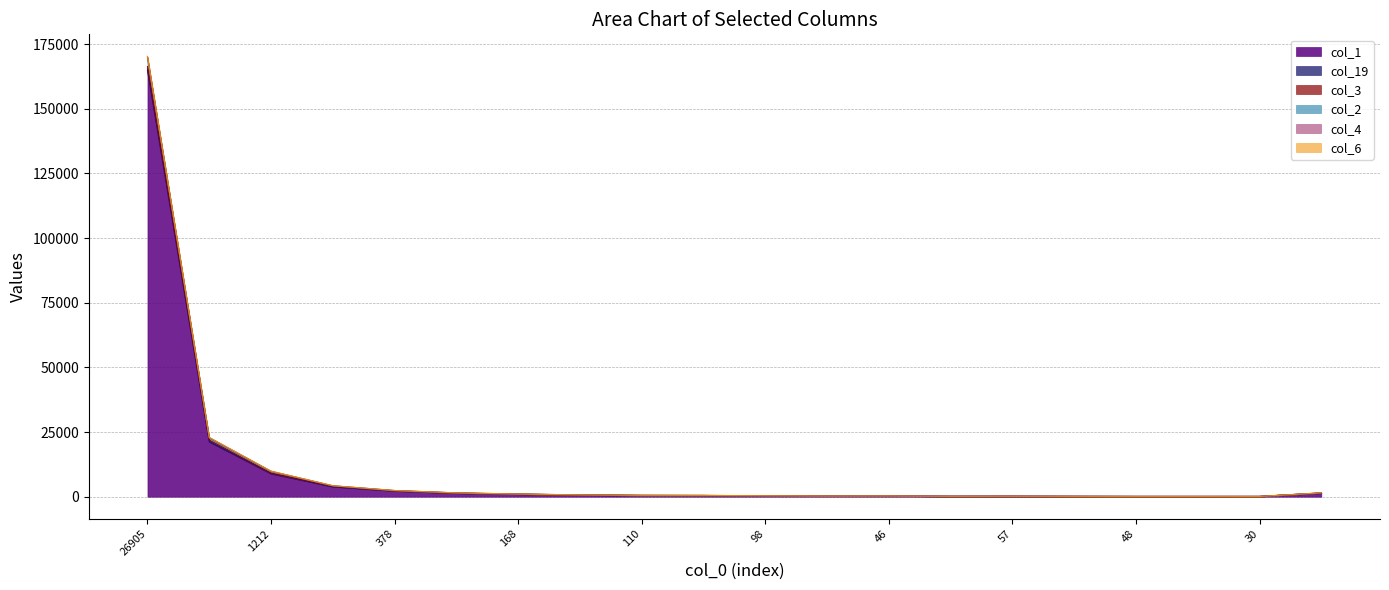

What is the minimum value for col_6?

104